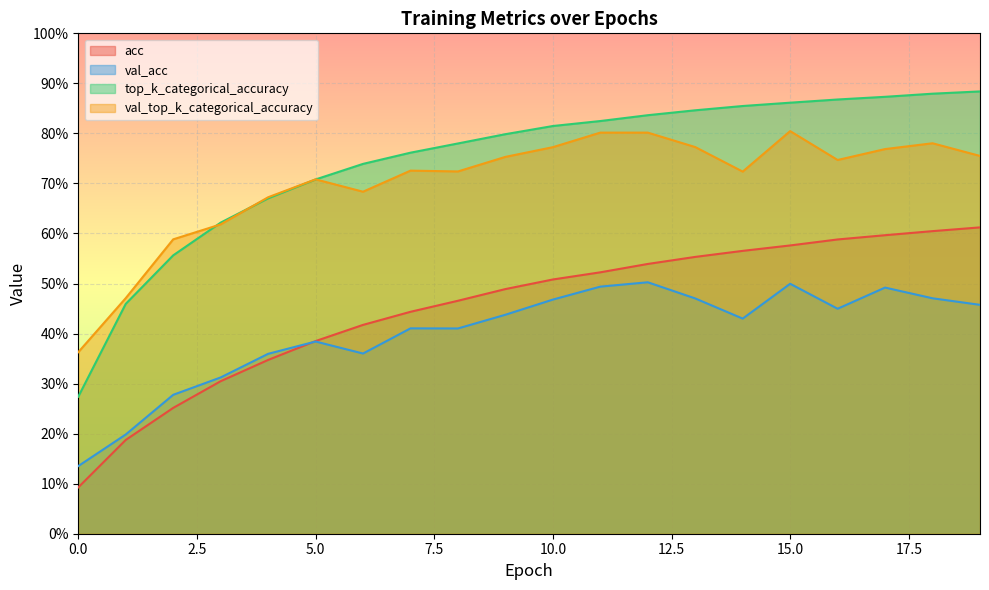

What value does the val_acc series have at 6?

0.4